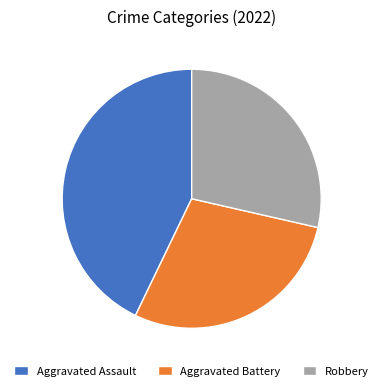

What is the ratio of the value at Aggravated Battery to the value at Robbery?

1.0